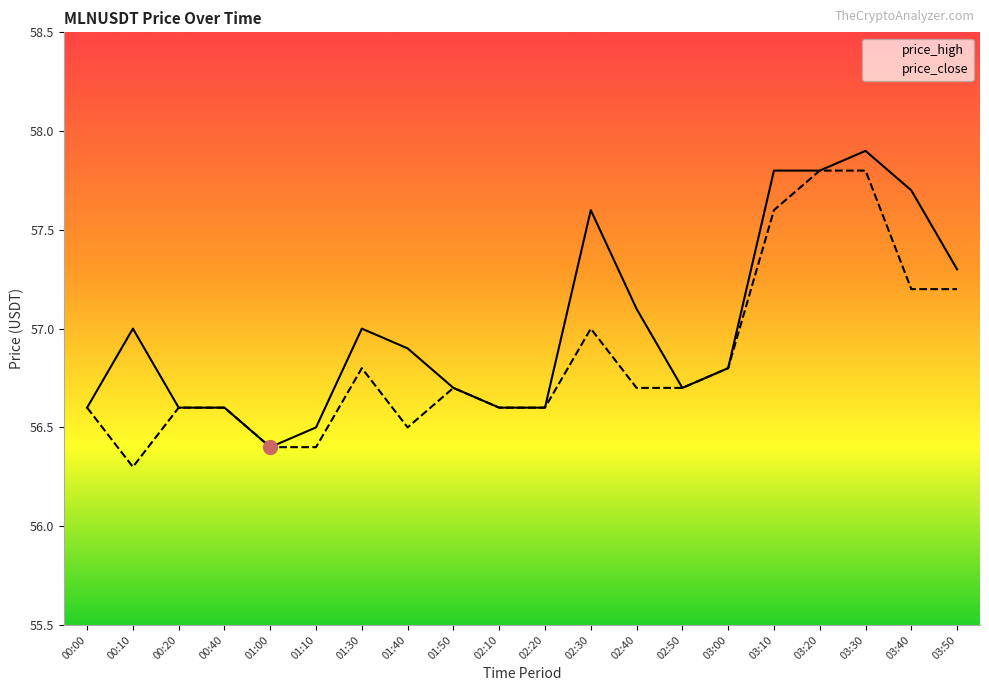

What is the total value across all series at 00:20?

113.2